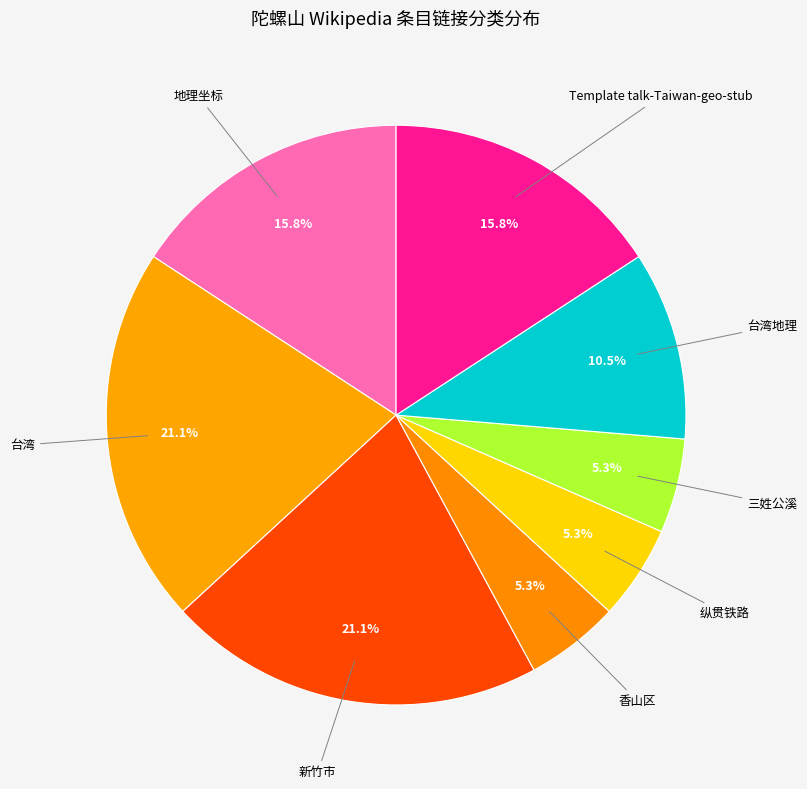

How many slices are in this pie chart?

8